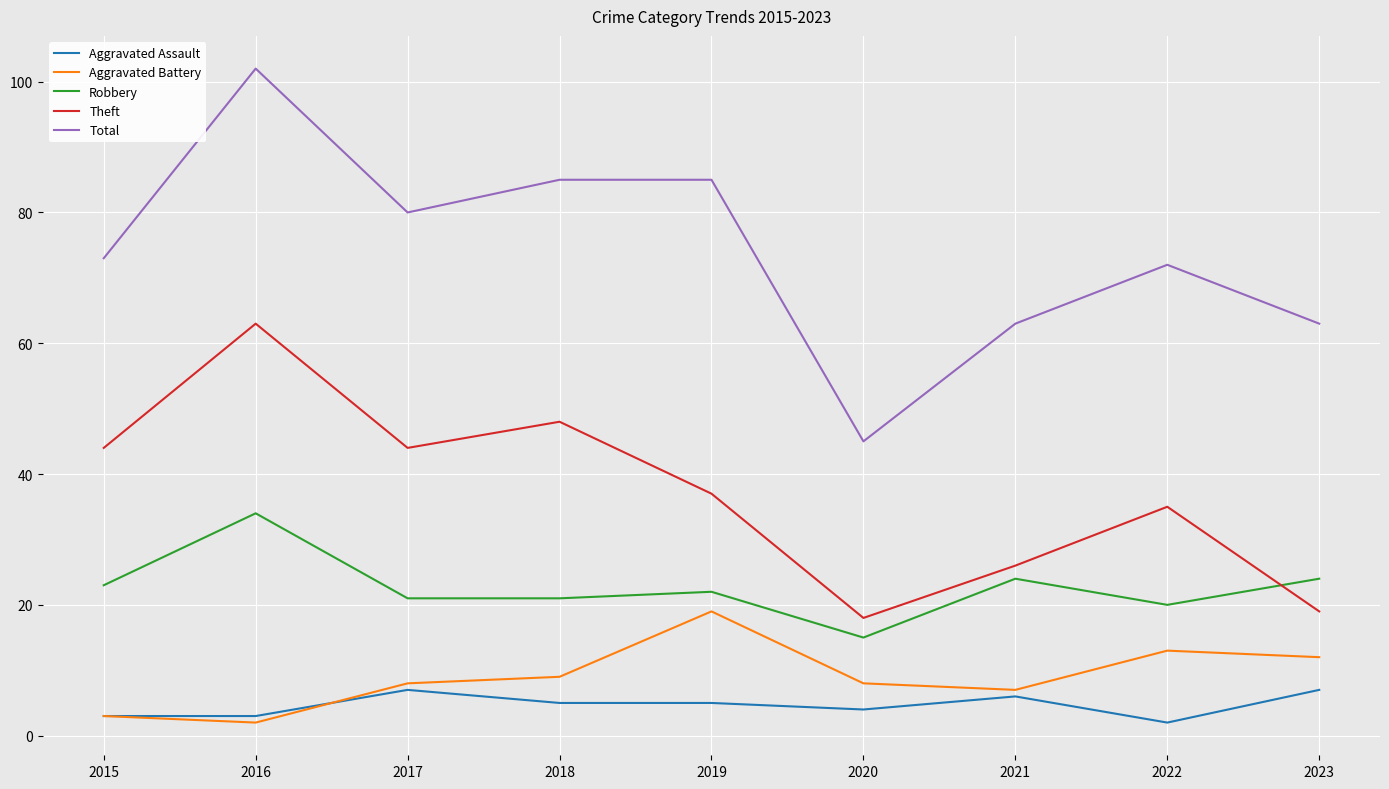

Is the value of Total at 2021 greater than the value of Aggravated Assault at 2021?

Yes